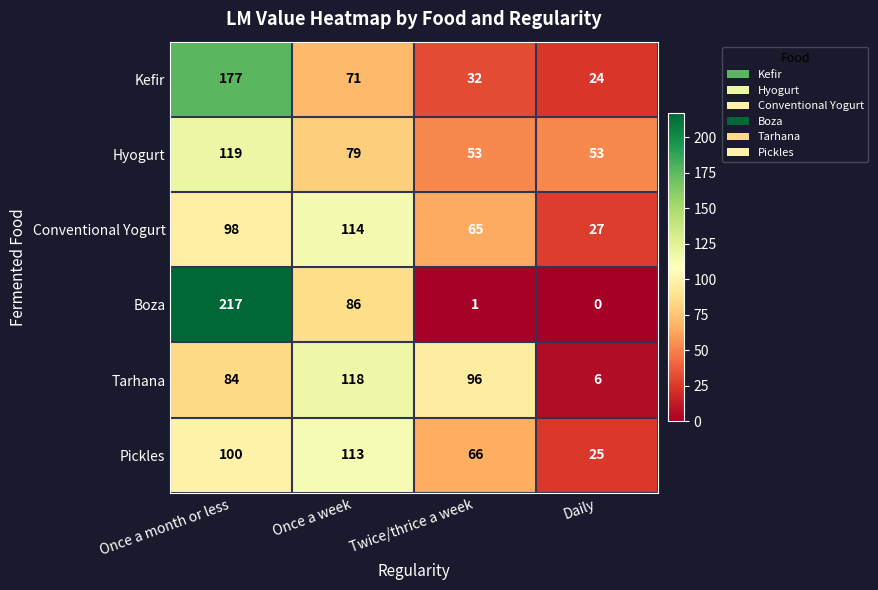

Which label corresponds to the largest value in the chart?

Once a month or less